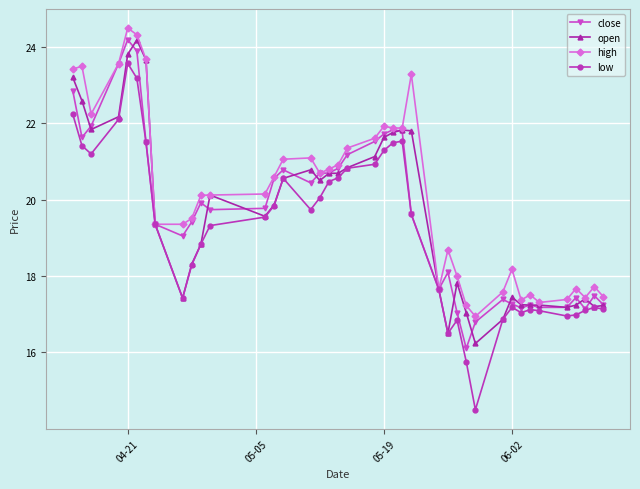

What is the greatest value displayed?

24.5